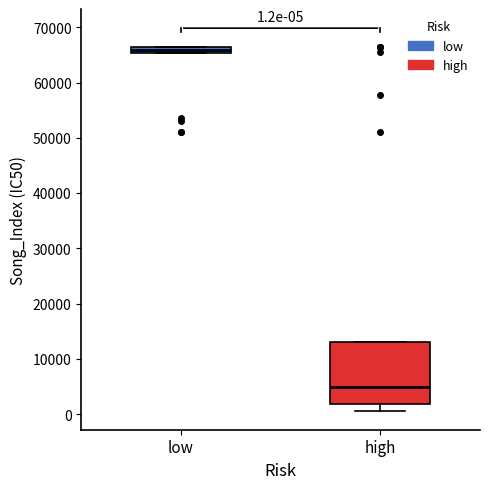

Comparing the boxes themselves (not the whiskers), which one is the tallest?

high